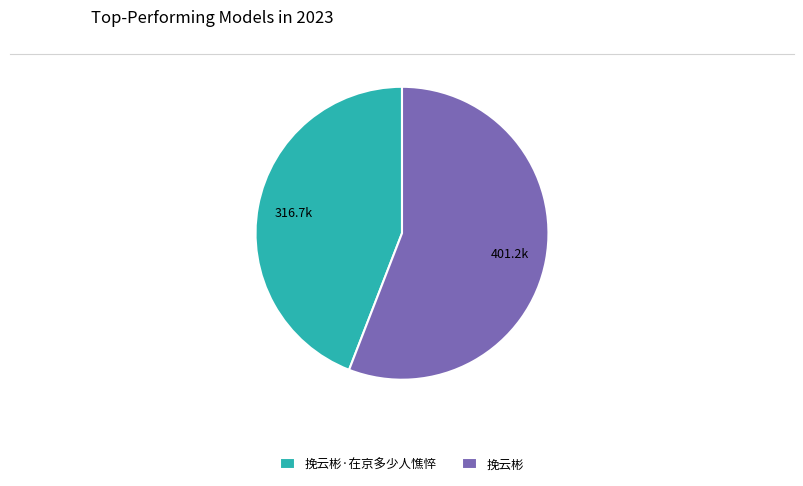

True or false: 挽云彬·在京多少人憔悴 accounts for 44% of the total.

True